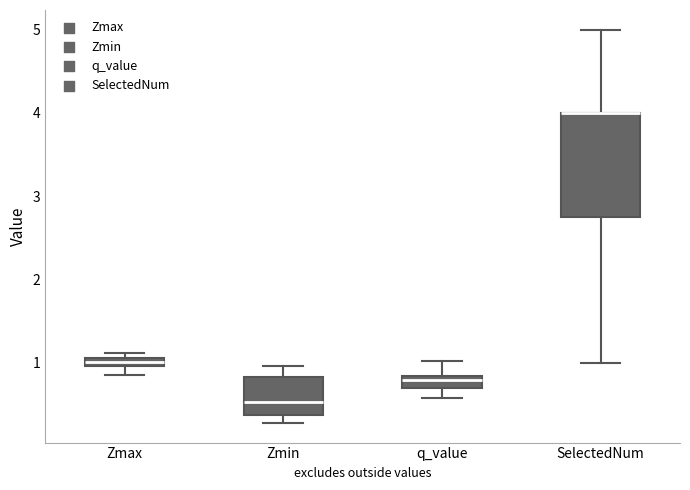

Which box is the tallest, from its lower edge to its upper edge?

SelectedNum